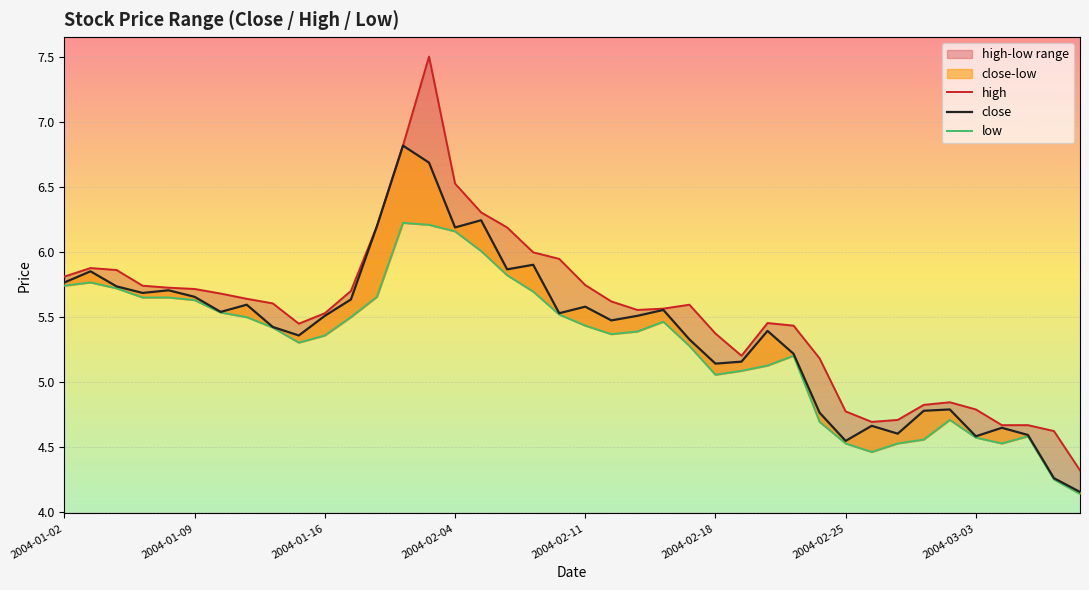

True or false: low and high intersect in this chart.

False